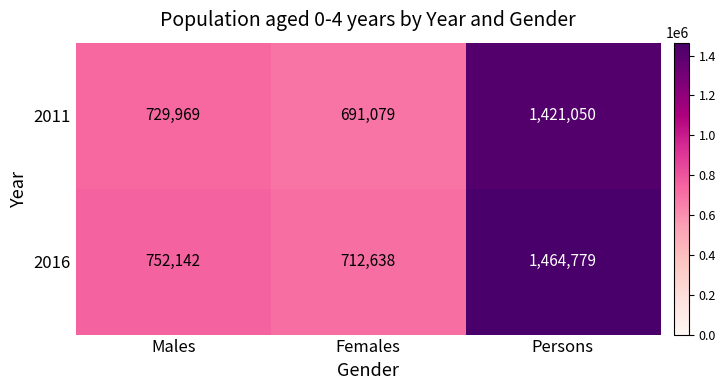

How many data points in 2011 are less than 729969?

1